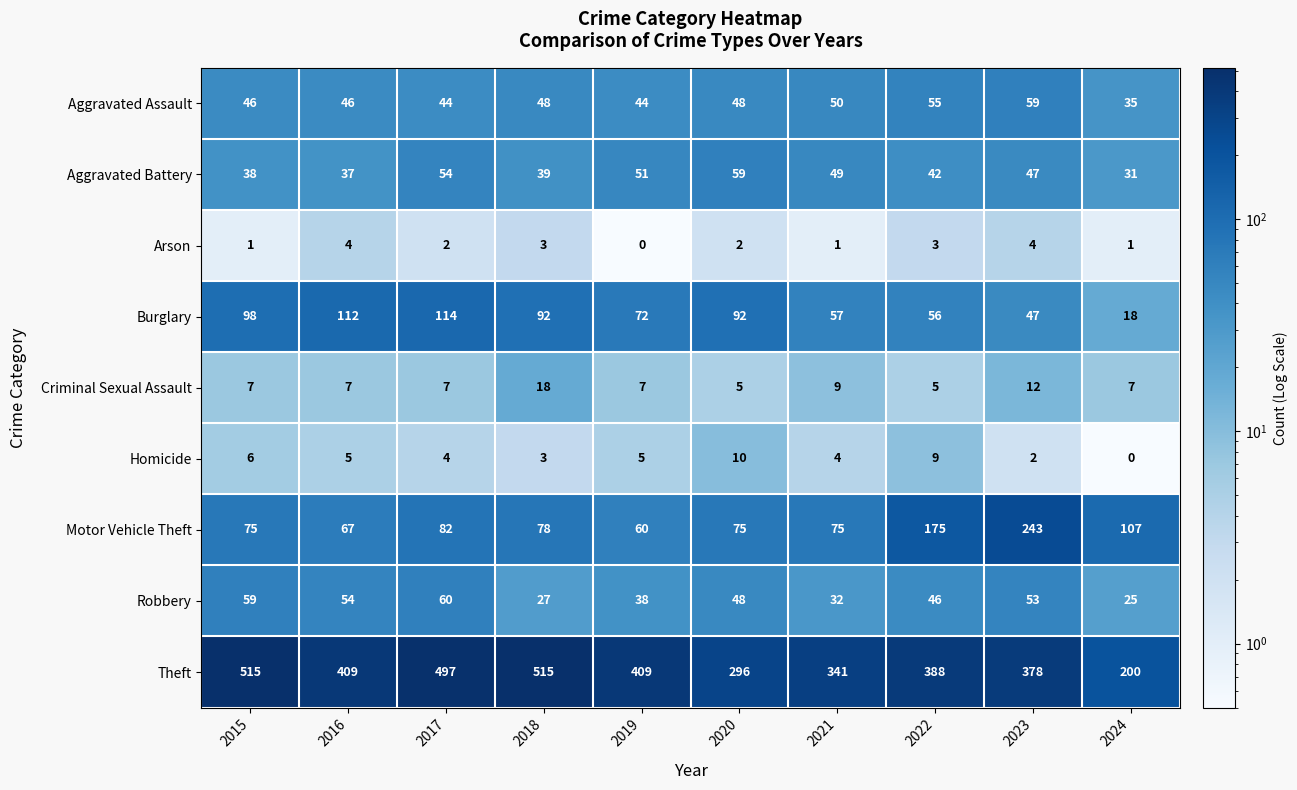

What is the maximum value for Motor Vehicle Theft?

243